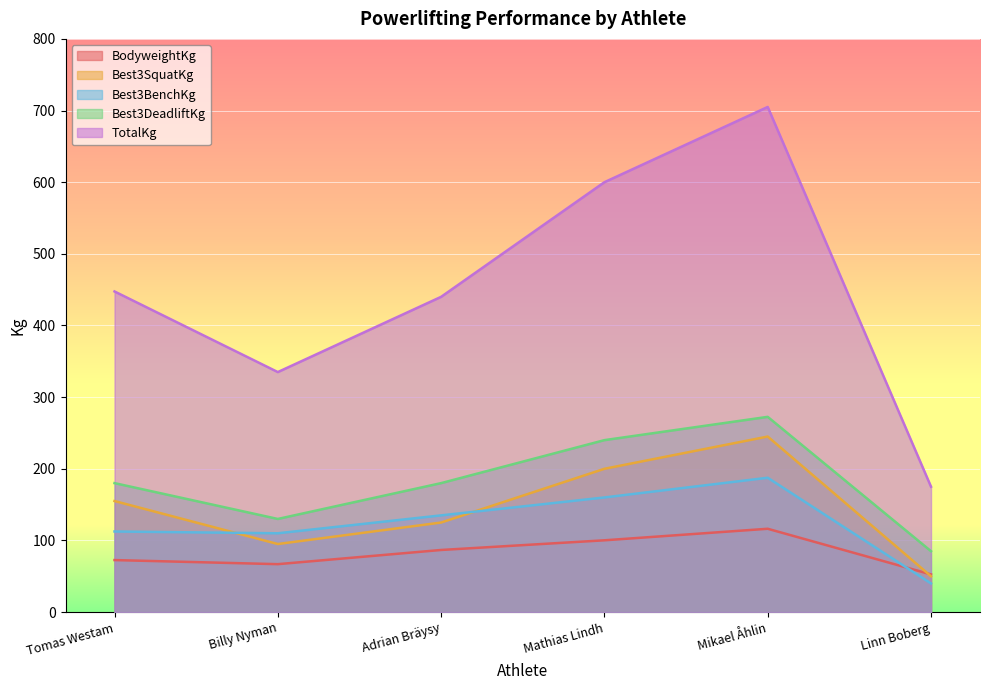

How many data points in Best3BenchKg are less than 135?

3